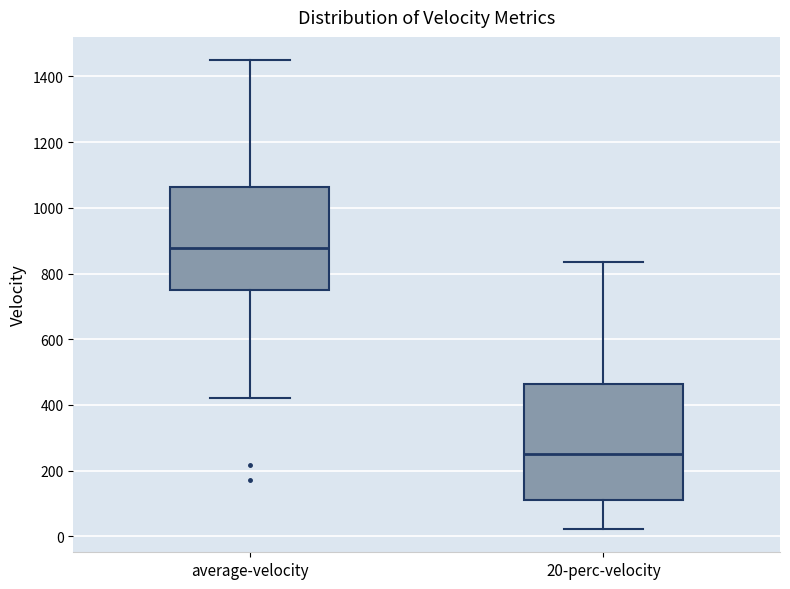

Which box has the highest median line?

average-velocity